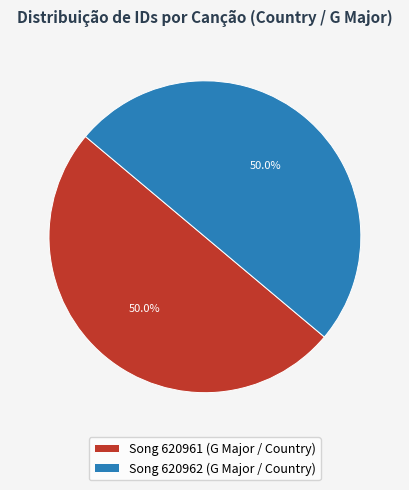

Is it true that Song 620961 (G Major / Country) is 60% of the pie?

False